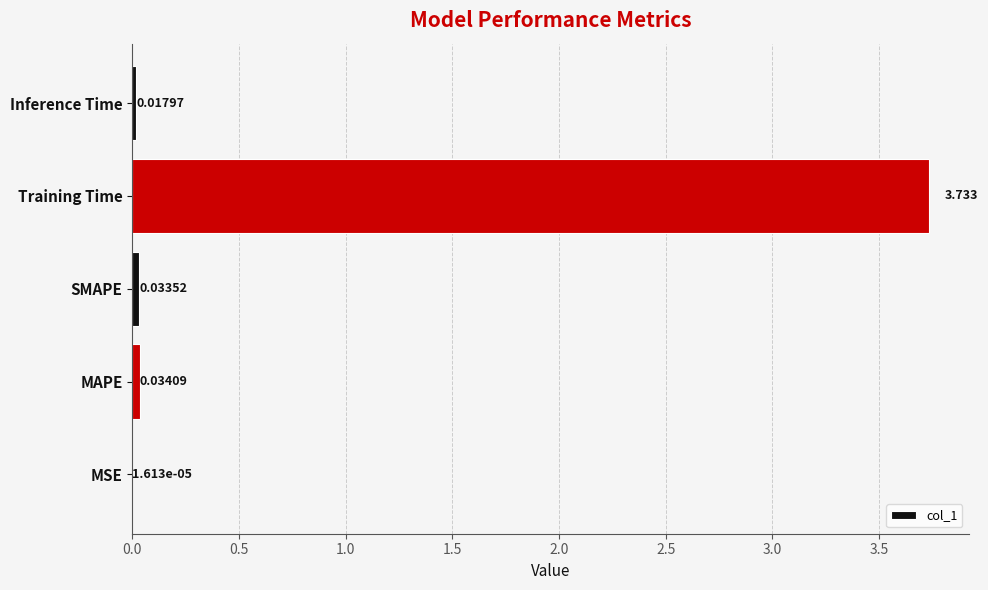

Between Training Time and SMAPE, which is larger?

Training Time